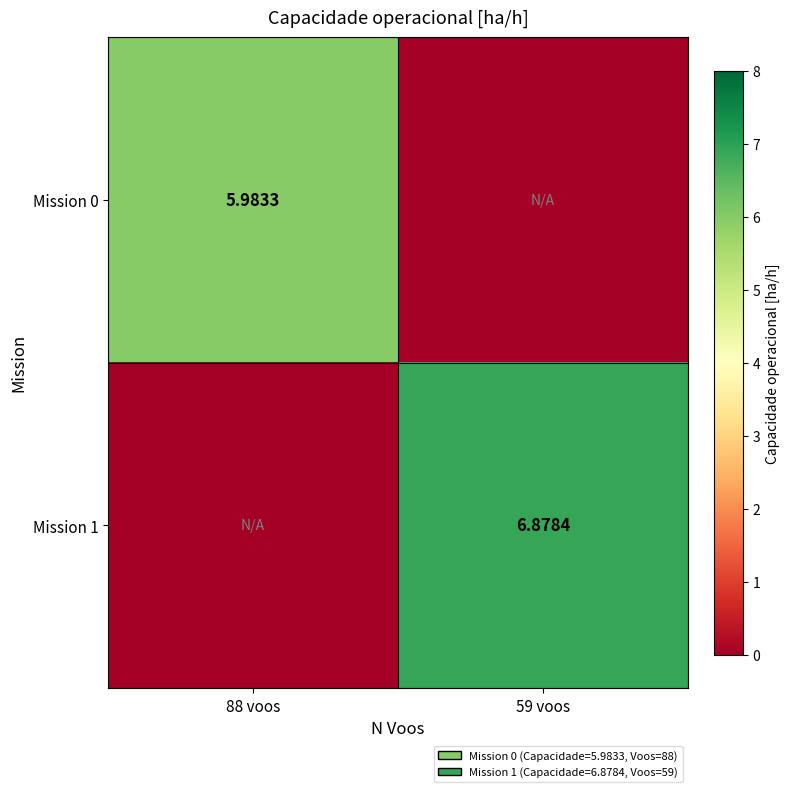

True or false: Mission 1 has a value of 6.9 at 59 voos.

True